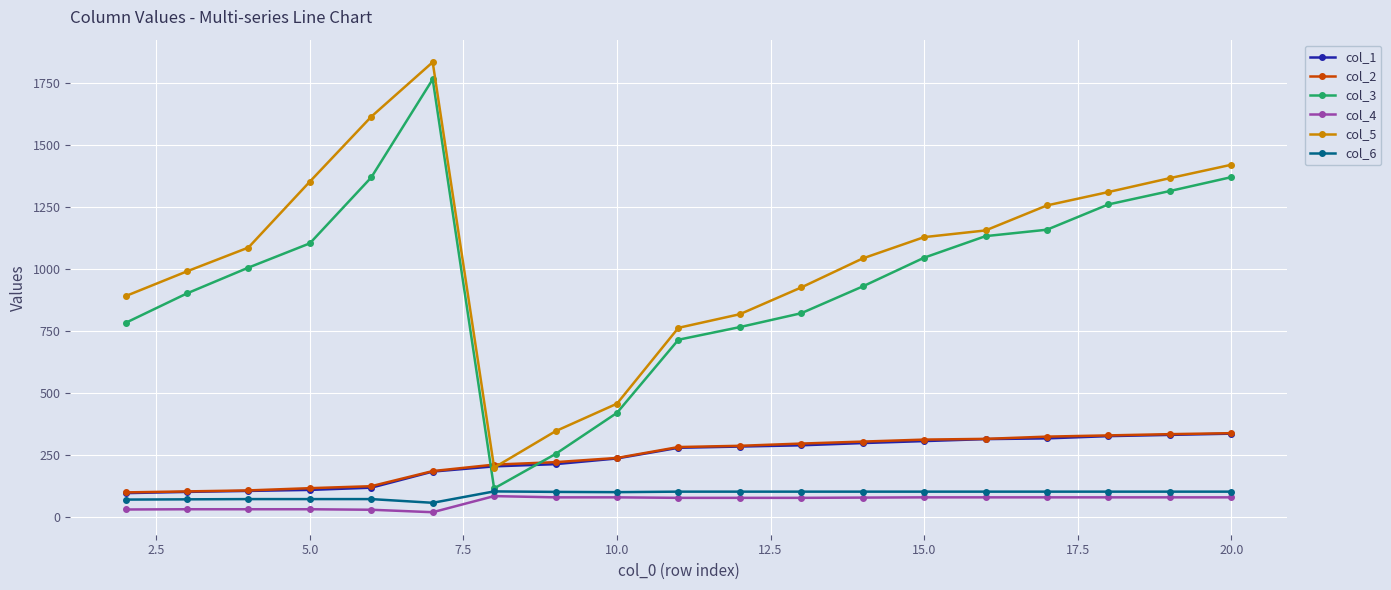

Which series has the largest total across all categories?

col_5